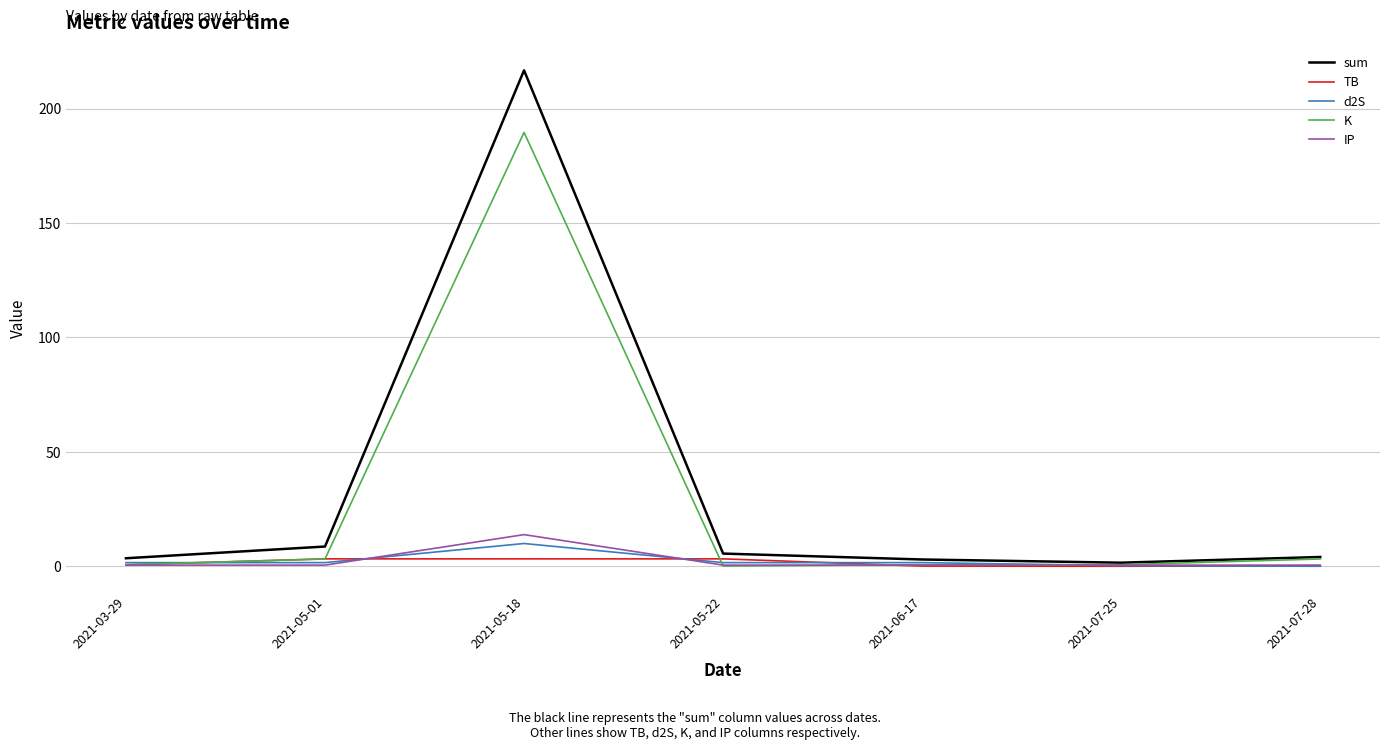

How many interior local peaks does the sum series have?

1